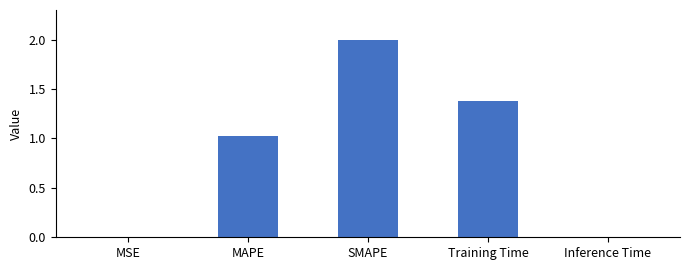

What is the maximum value shown in the chart?

2.0